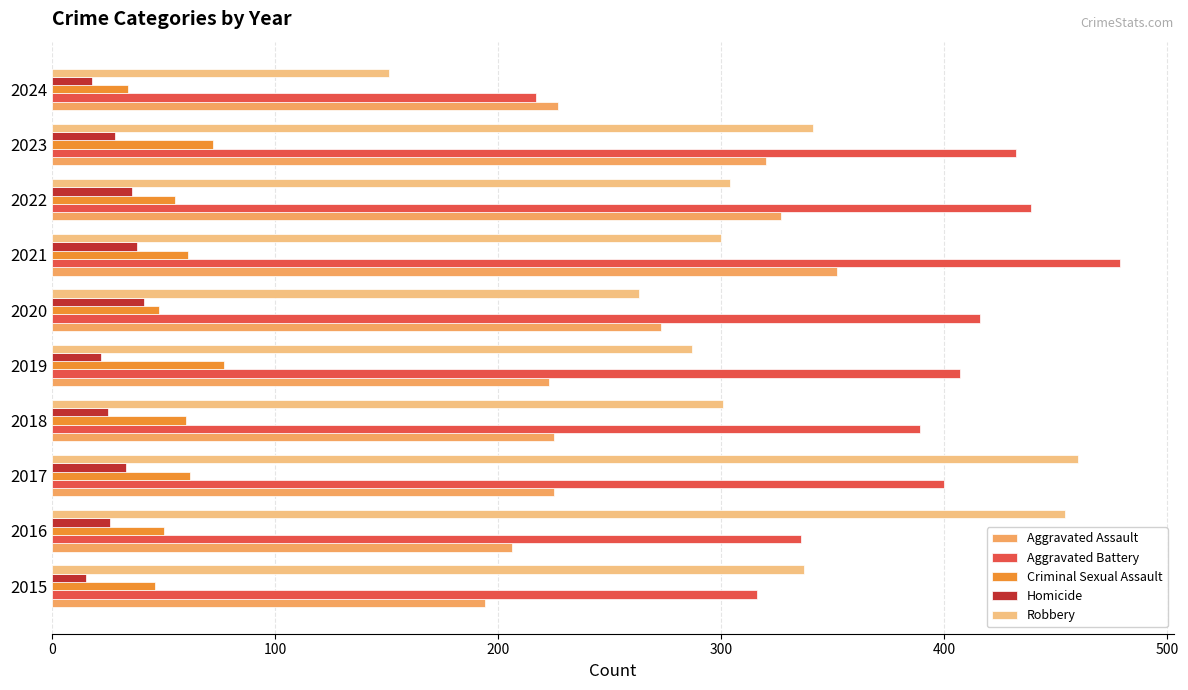

What is the sum of the Criminal Sexual Assault values at 2016 and 2019?

127